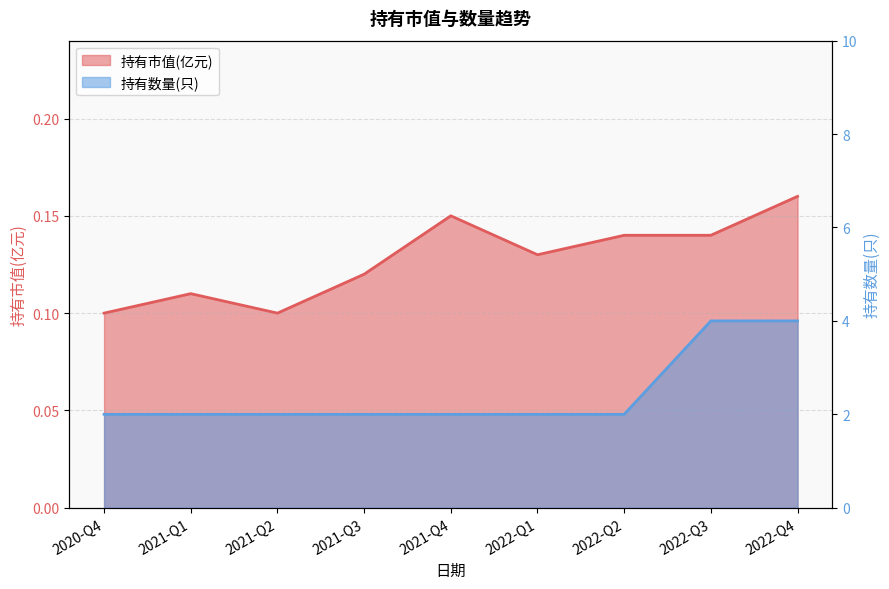

How many series are shown in this chart?

2